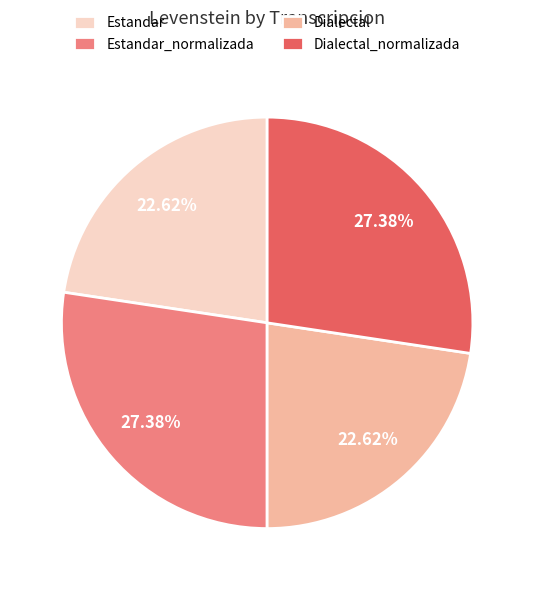

The Estandar_normalizada slice represents 27% of the pie. True or false?

True